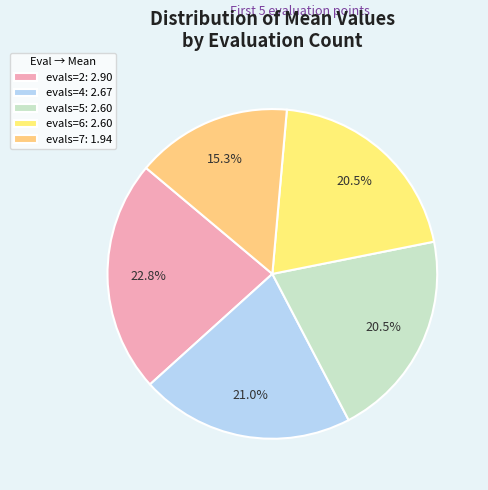

Is it true that evals=5 is 15% of the pie?

False